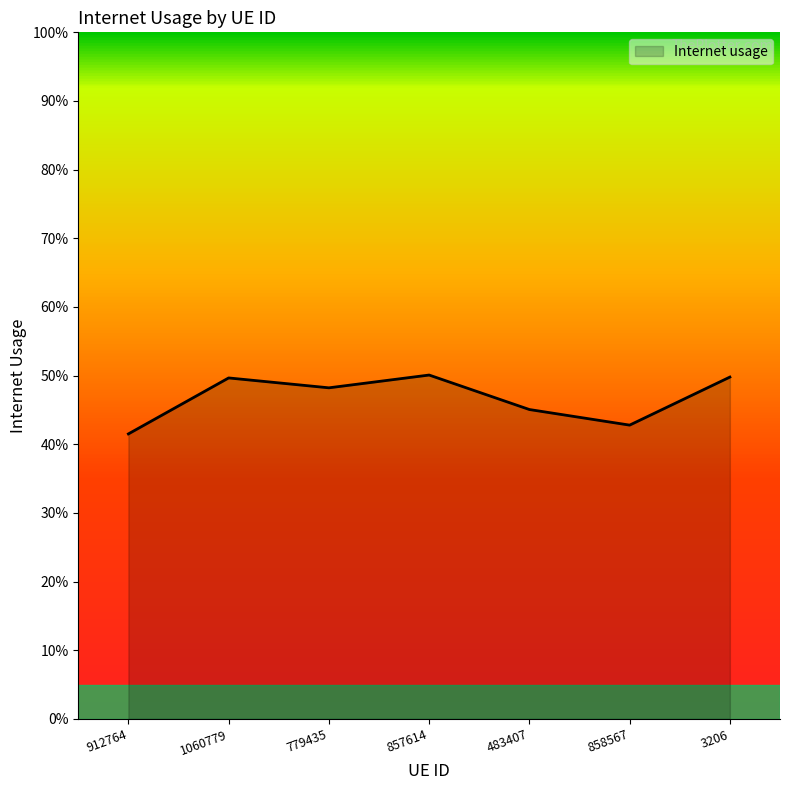

Is this an area chart (filled region under the line)?

Yes